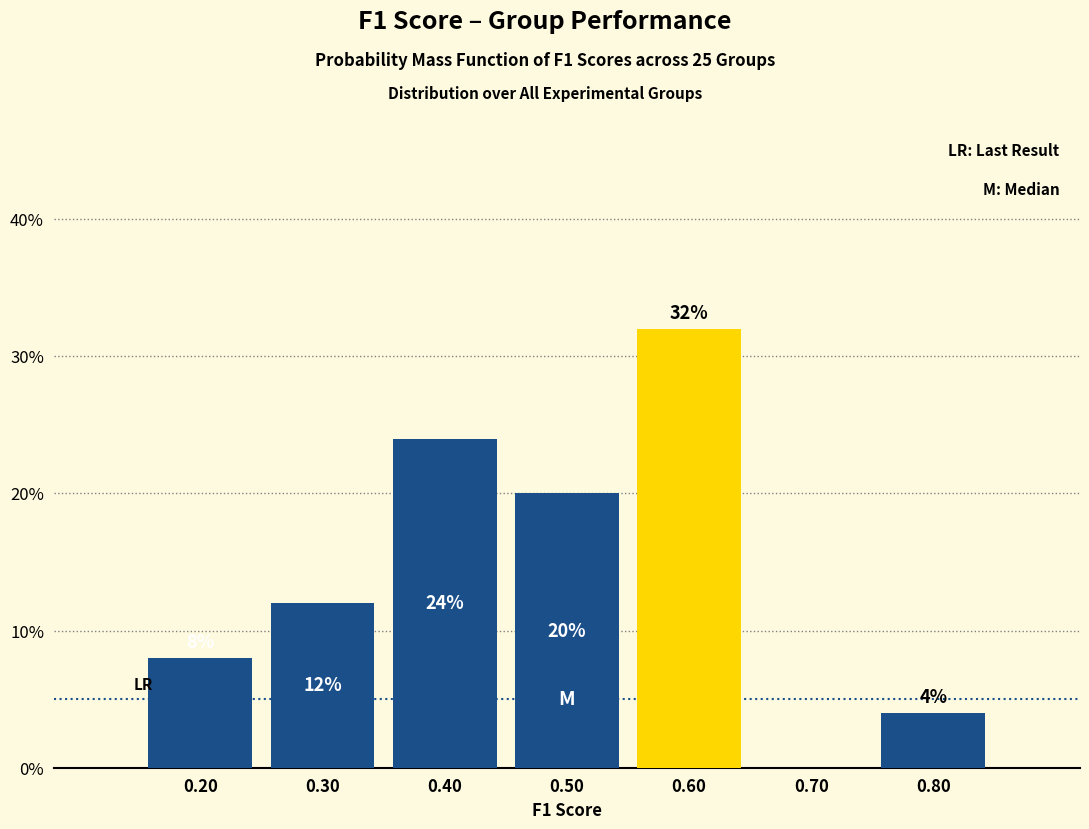

Over which range of the x-axis is the bar tallest?

0.55 to 0.65